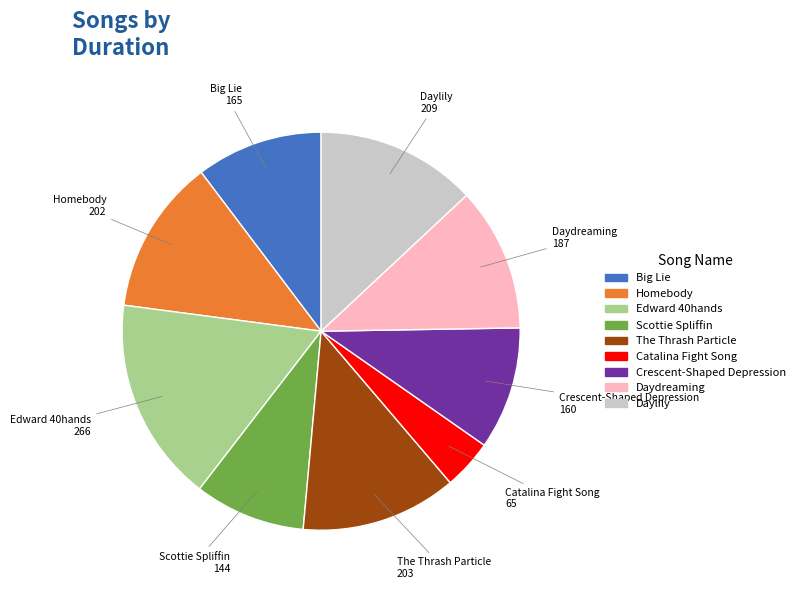

Which category has the biggest portion of the pie?

Edward 40hands